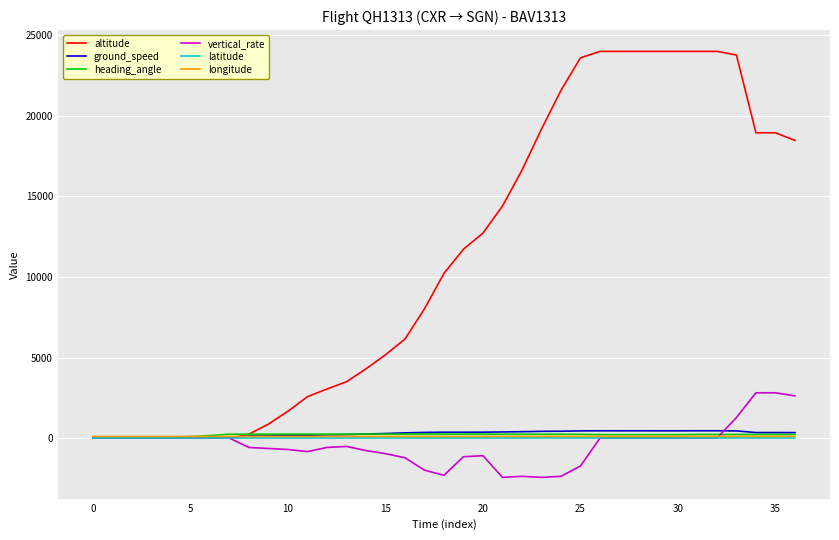

Which series has the largest total across all categories?

altitude